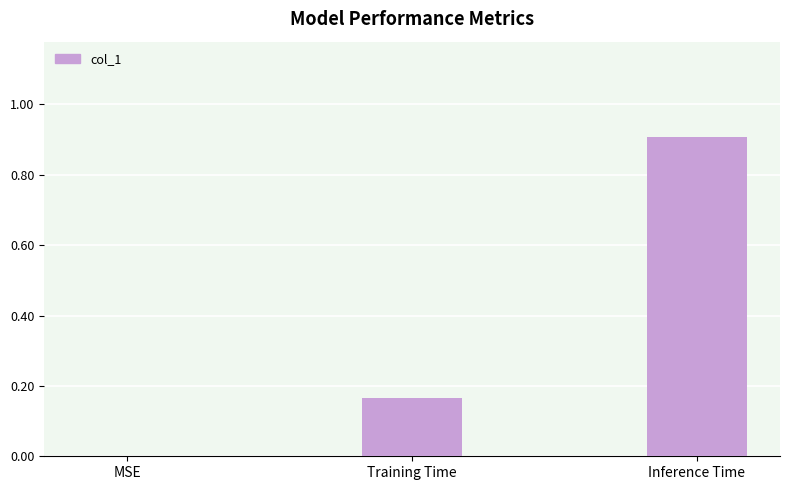

What is the maximum value shown in the chart?

0.9